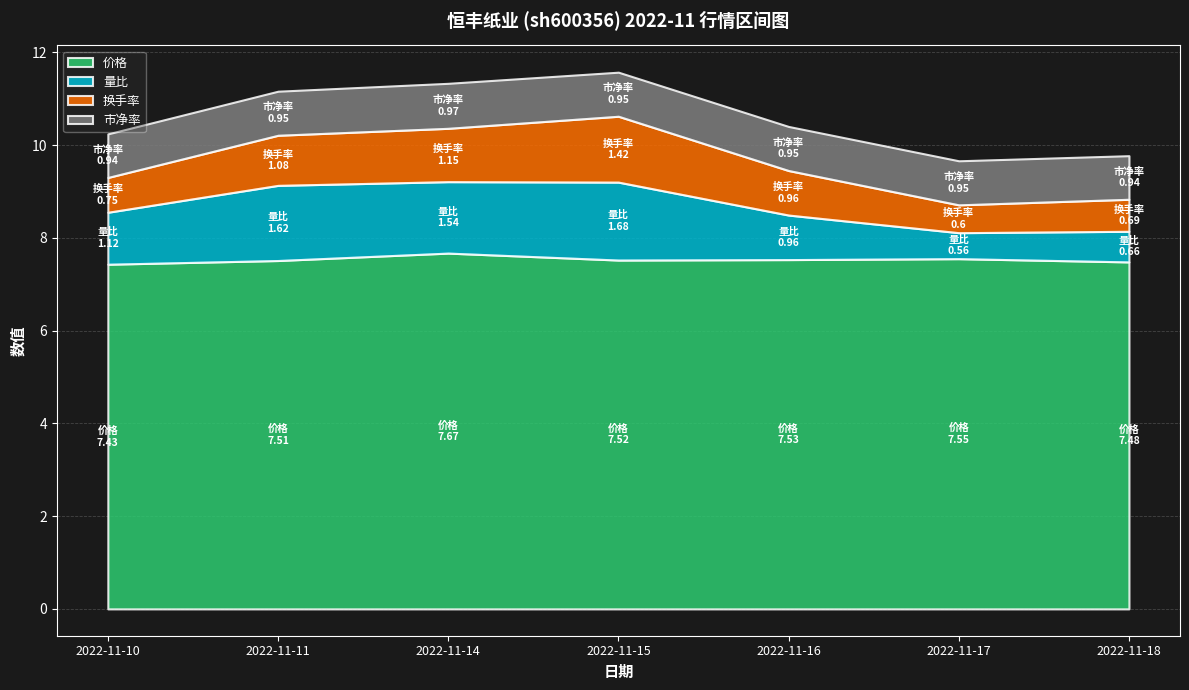

What is the average value of the 市净率 series?

0.9